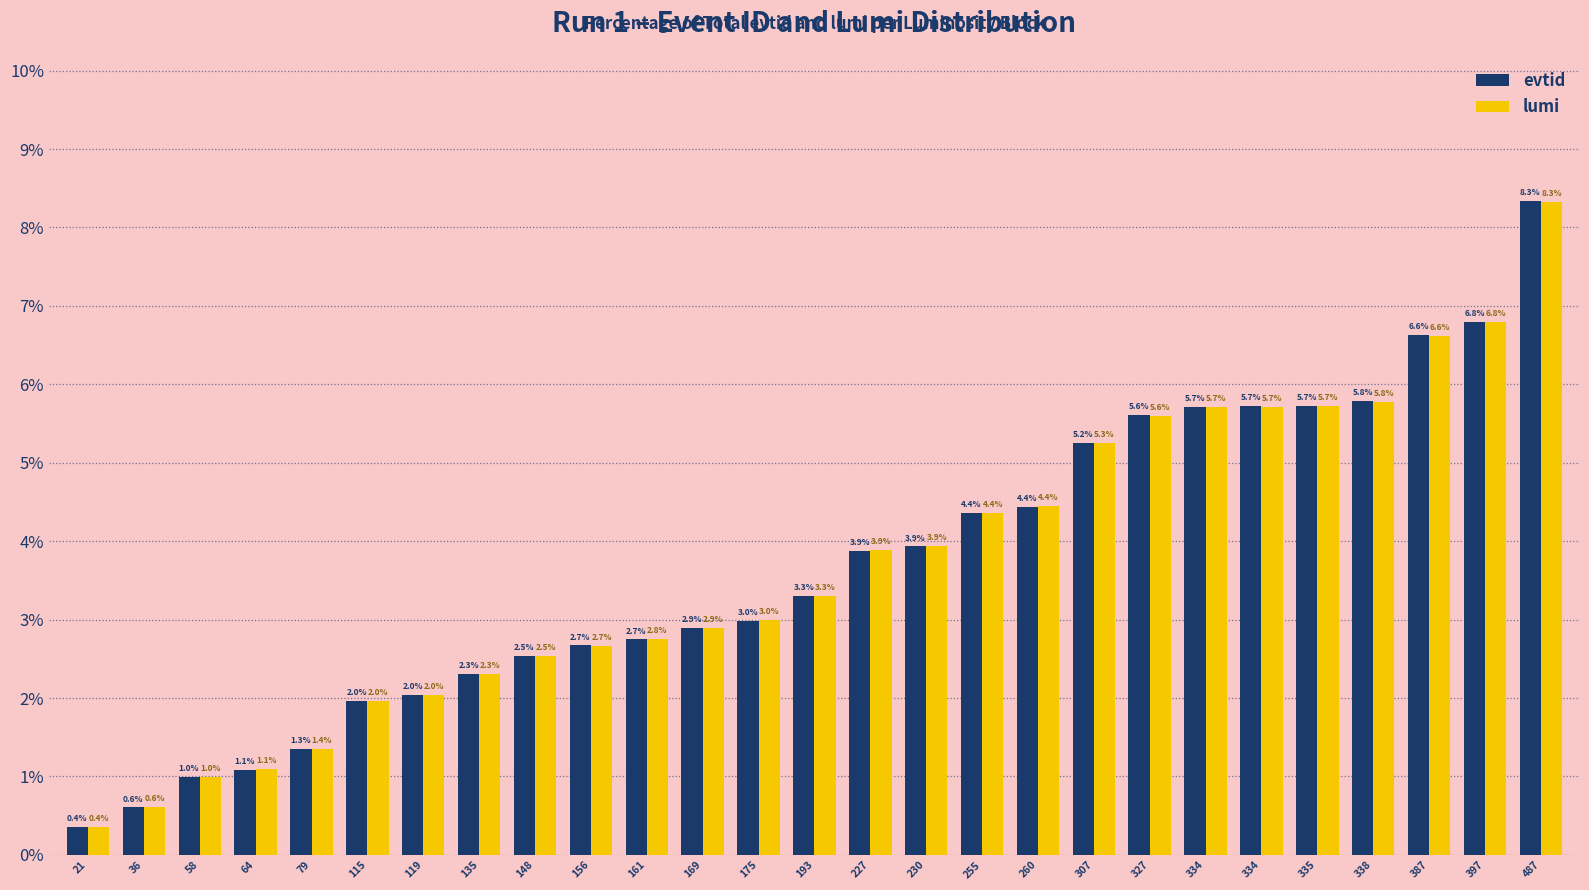

Which series changed the most between 21 and 255?

evtid